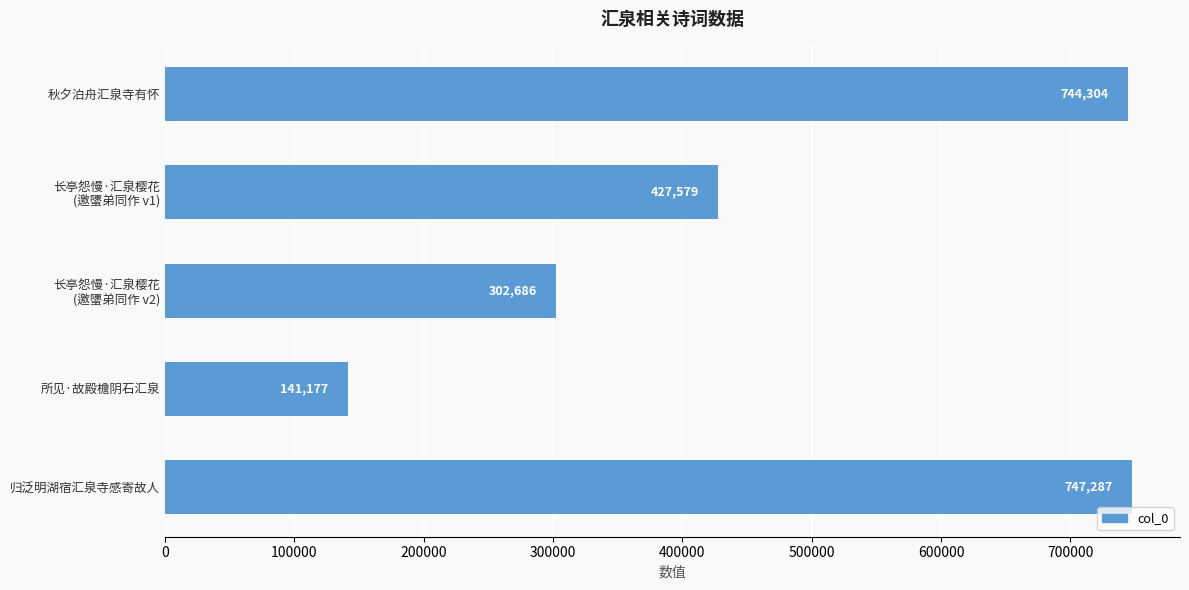

List the labels in order of value, smallest first.

所见·故殿檐阴石汇泉, 长亭怨慢·汇泉樱花
(邀螴弟同作 v2), 长亭怨慢·汇泉樱花
(邀螴弟同作 v1), 秋夕泊舟汇泉寺有怀, 归泛明湖宿汇泉寺感寄故人